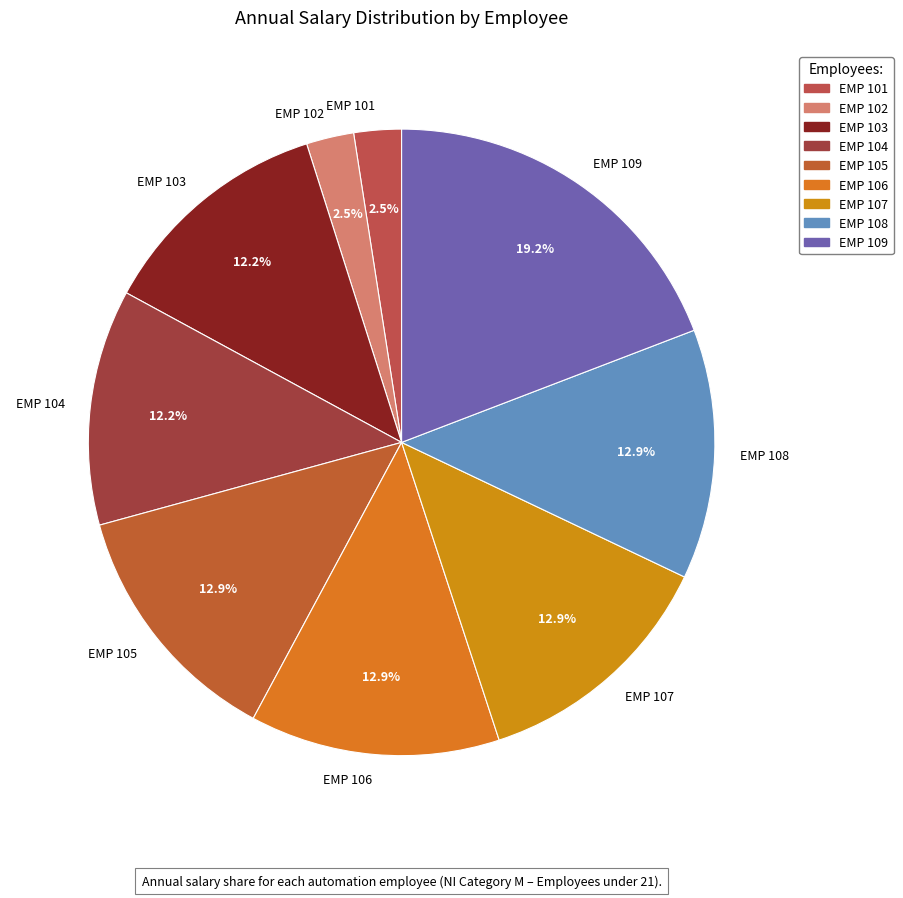

Does EMP 109 account for over 50% of the chart?

No